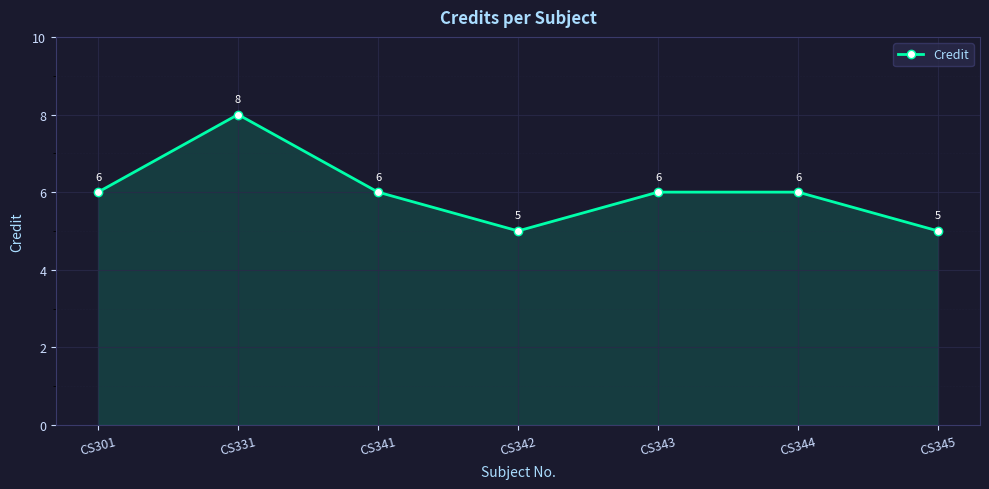

What value does the data have at CS344?

6